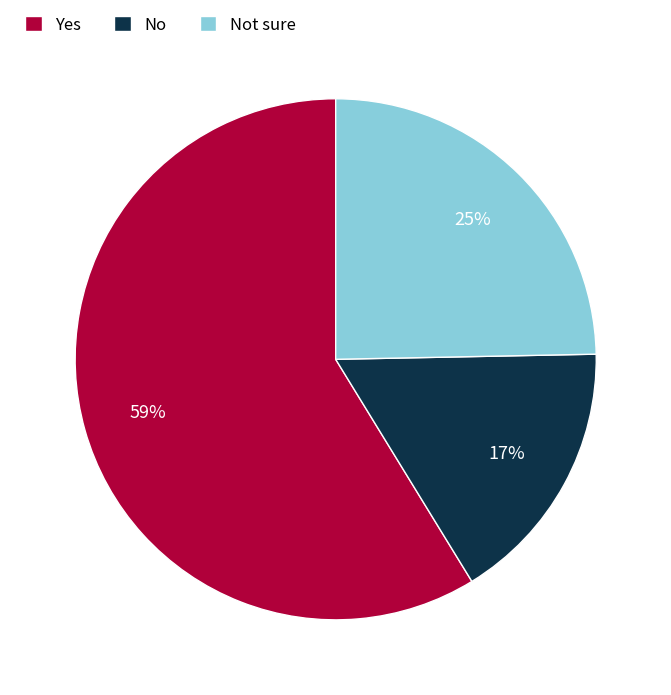

Does Yes represent more than half of the total?

Yes